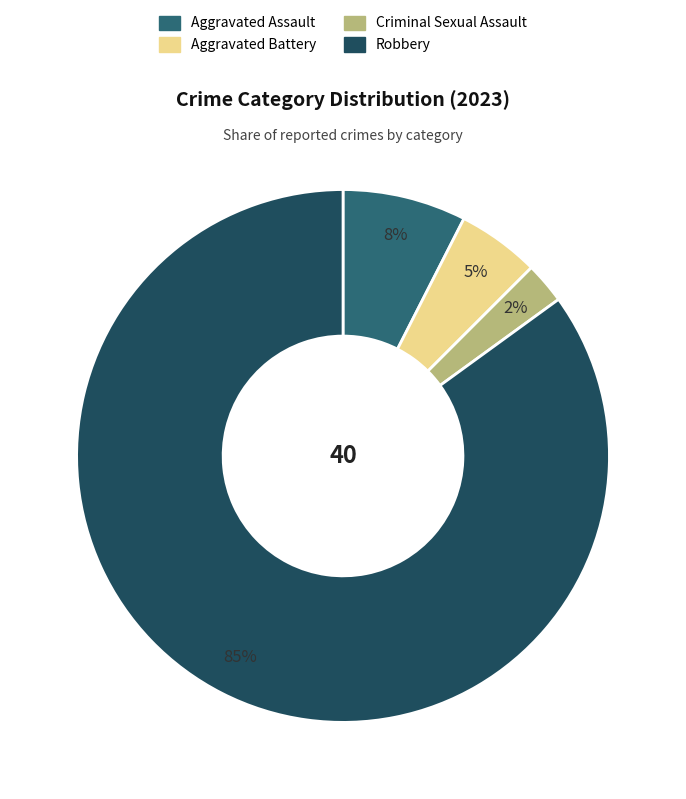

To the nearest percent, what is the average slice percentage?

25%